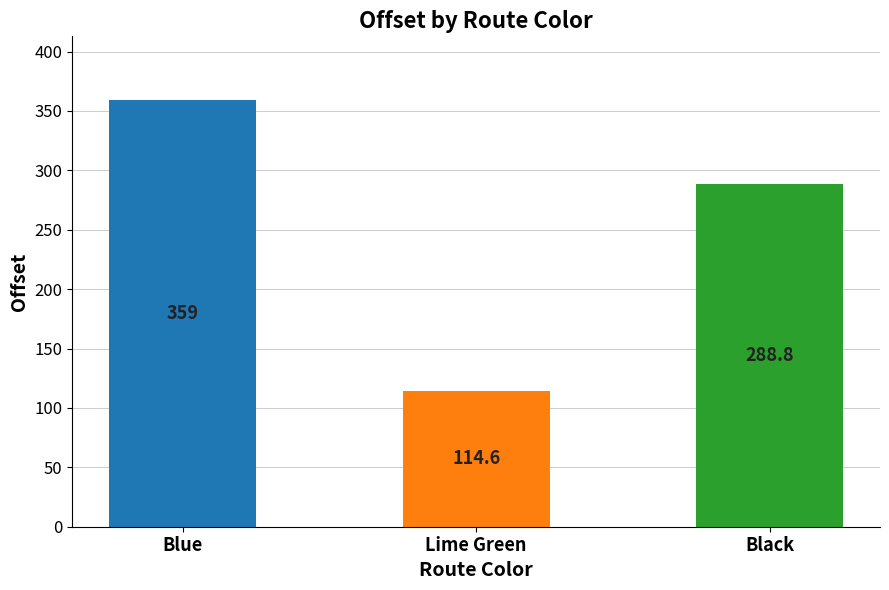

Approximately how many times larger is the value at Black compared to Lime Green?

2.5